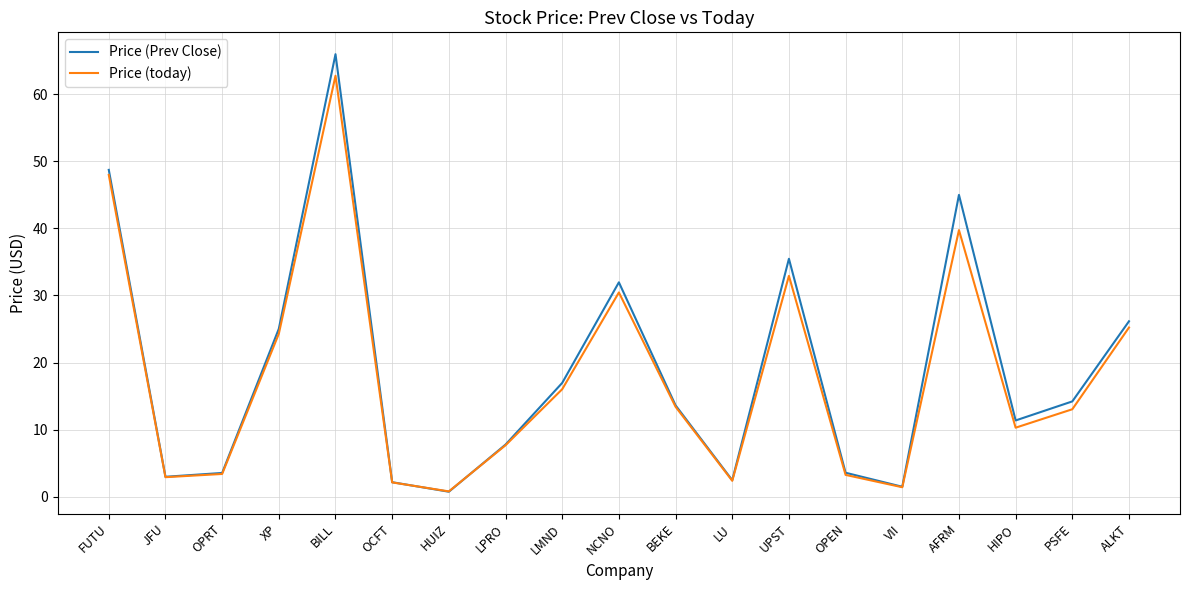

How many lines are shown in the chart?

2